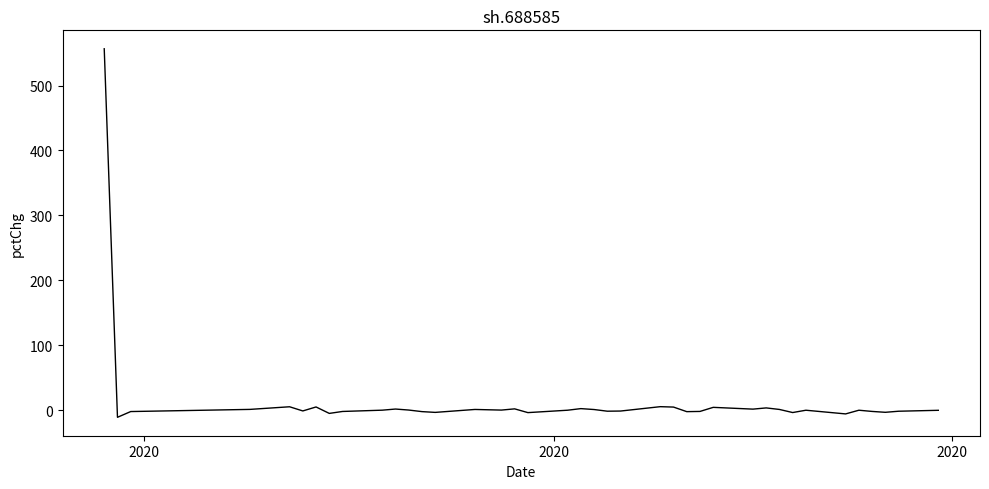

What is the smallest value displayed?

-10.8